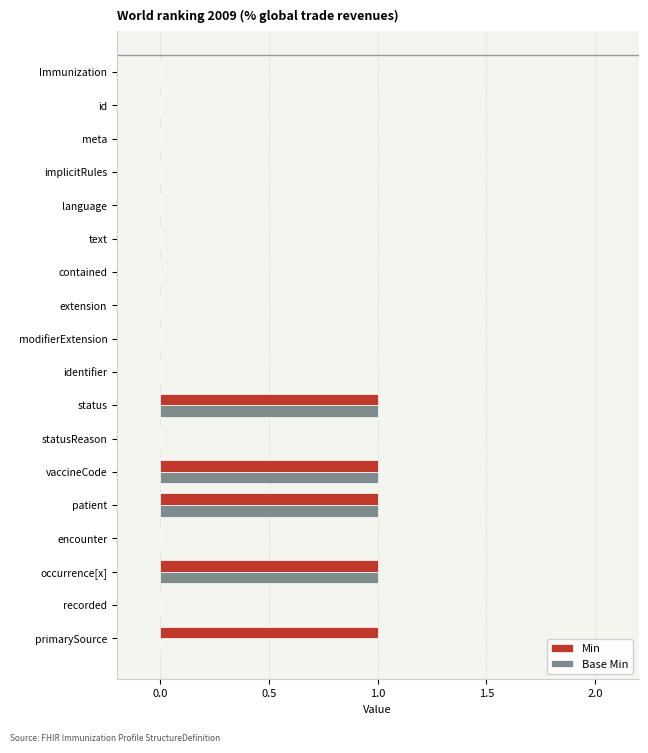

Is the value of Min at vaccineCode greater than the value of Base Min at extension?

Yes